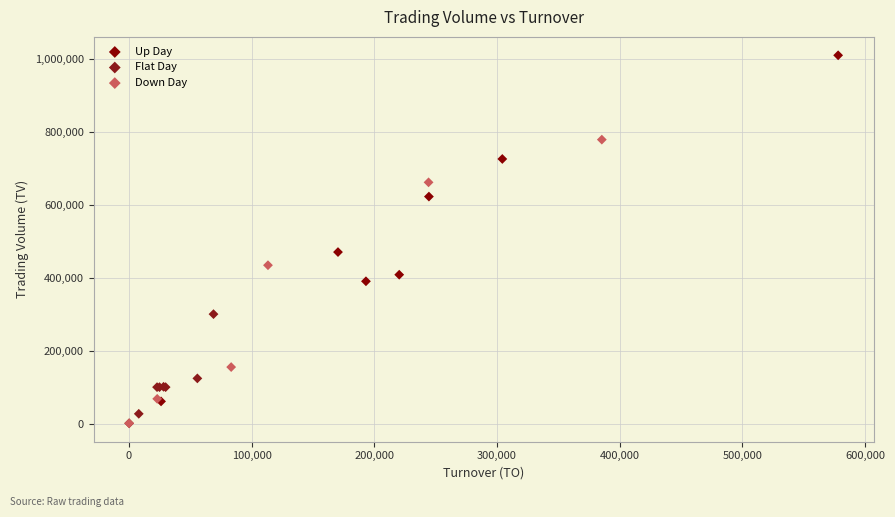

Which series contains the highest Y value?

Up Day